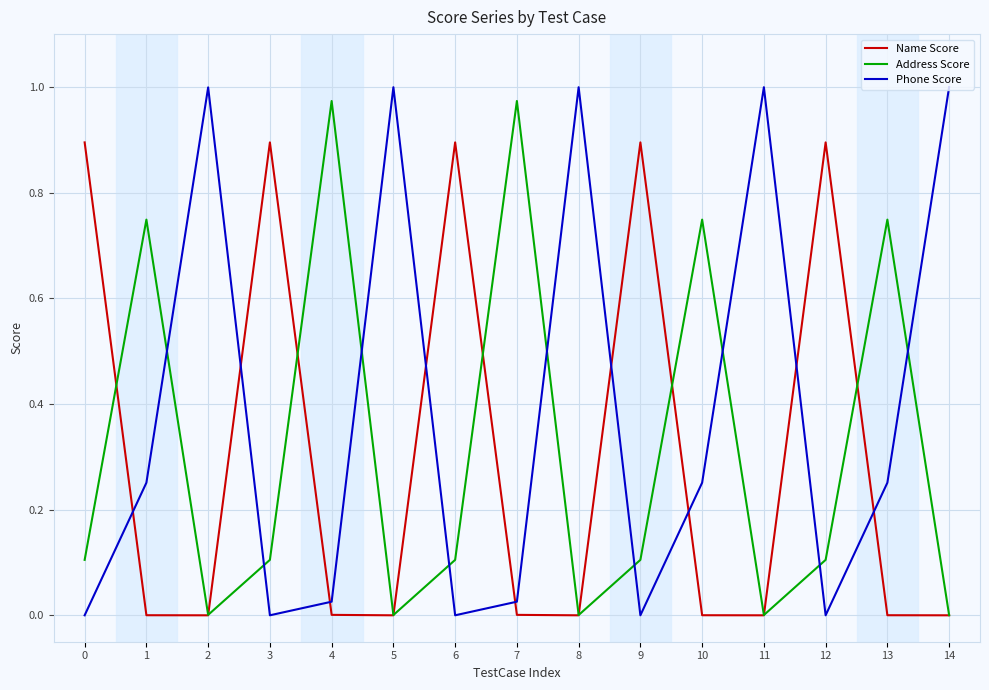

Which series has the widest spread of values?

Phone Score